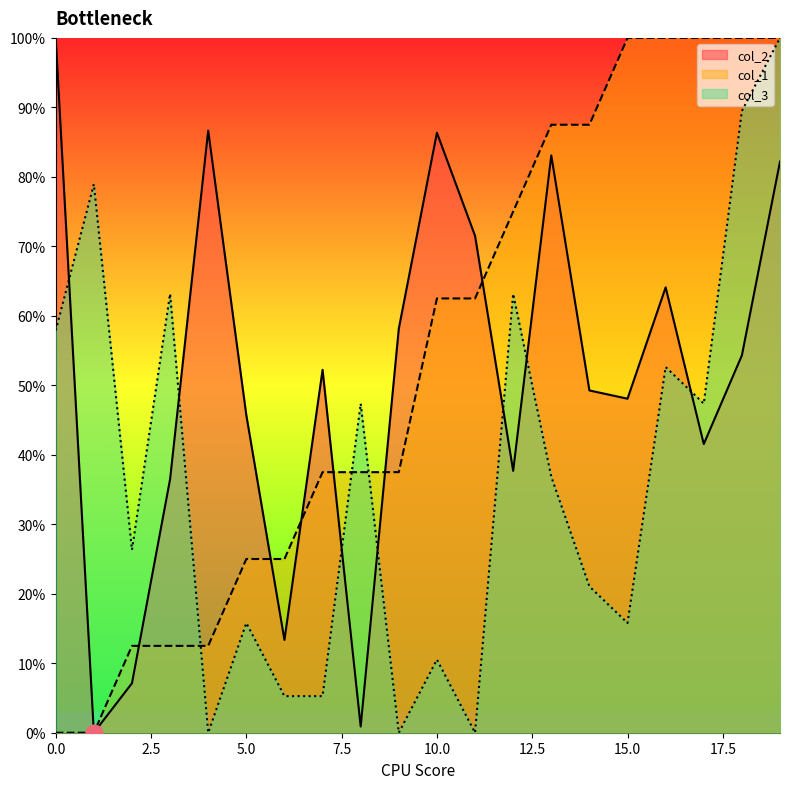

How many intersections are there between col_2 and col_3?

7